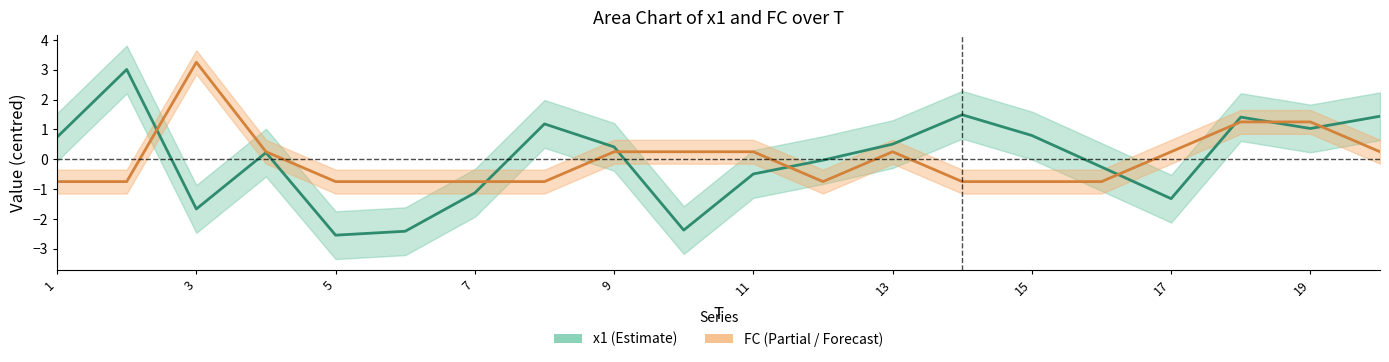

Between 19 and 18, which is larger?

18